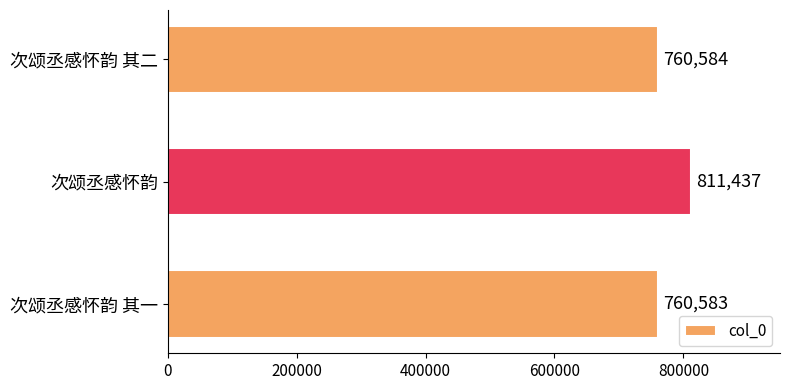

What is the ratio of the value at 次颂丞感怀韵 其二 to the value at 次颂丞感怀韵?

0.9